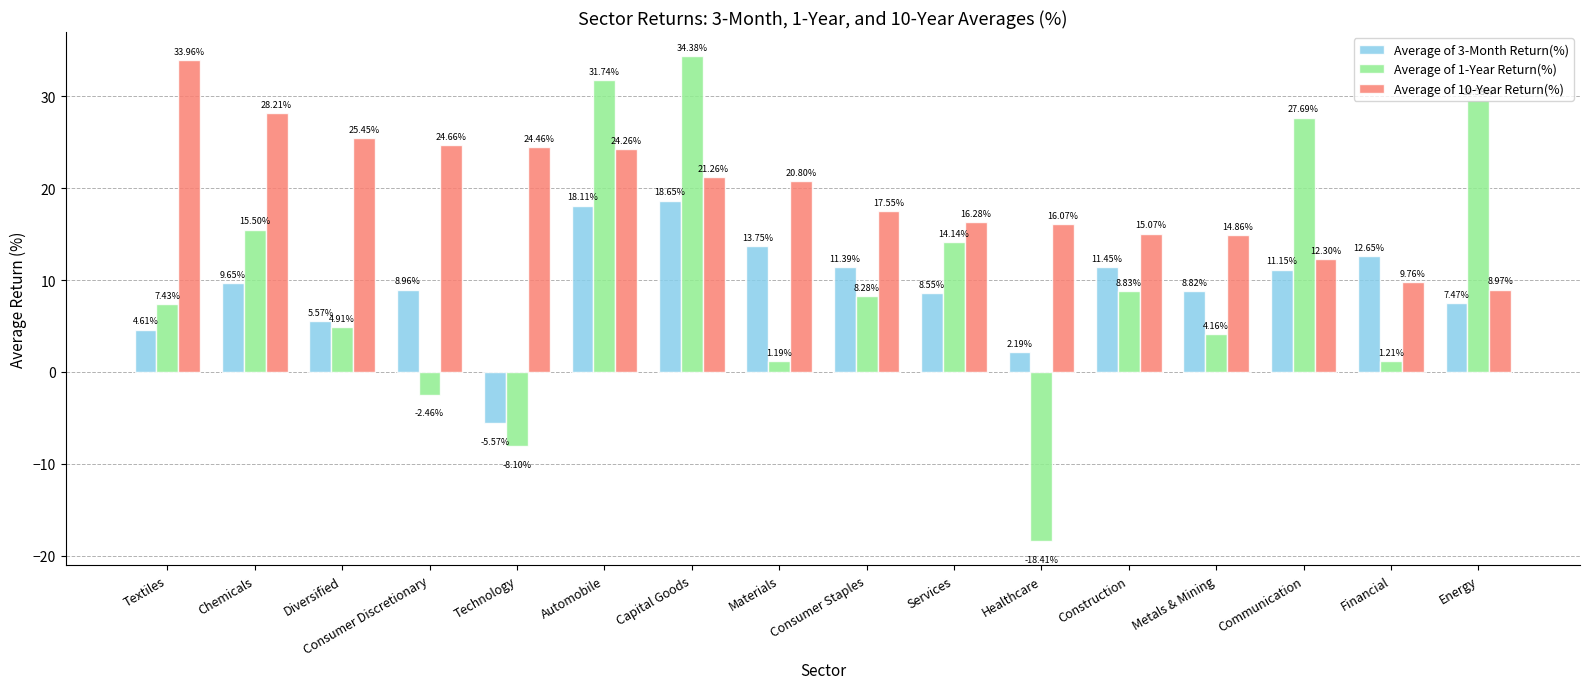

Where does the Average of 1-Year Return(%) series first go above 8?

Chemicals